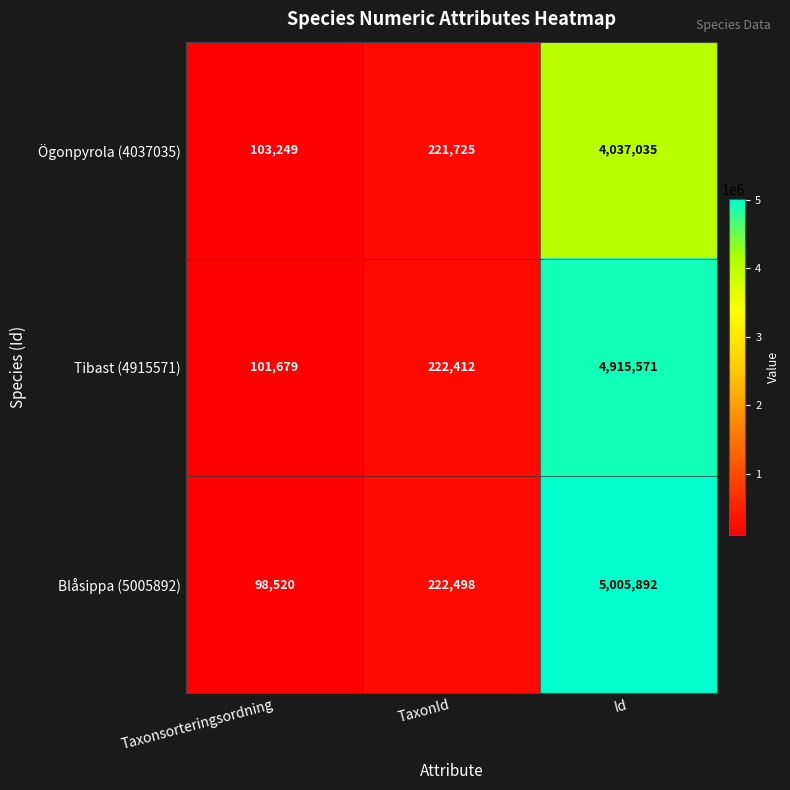

At how many categories does at least one series exceed 1453042?

1